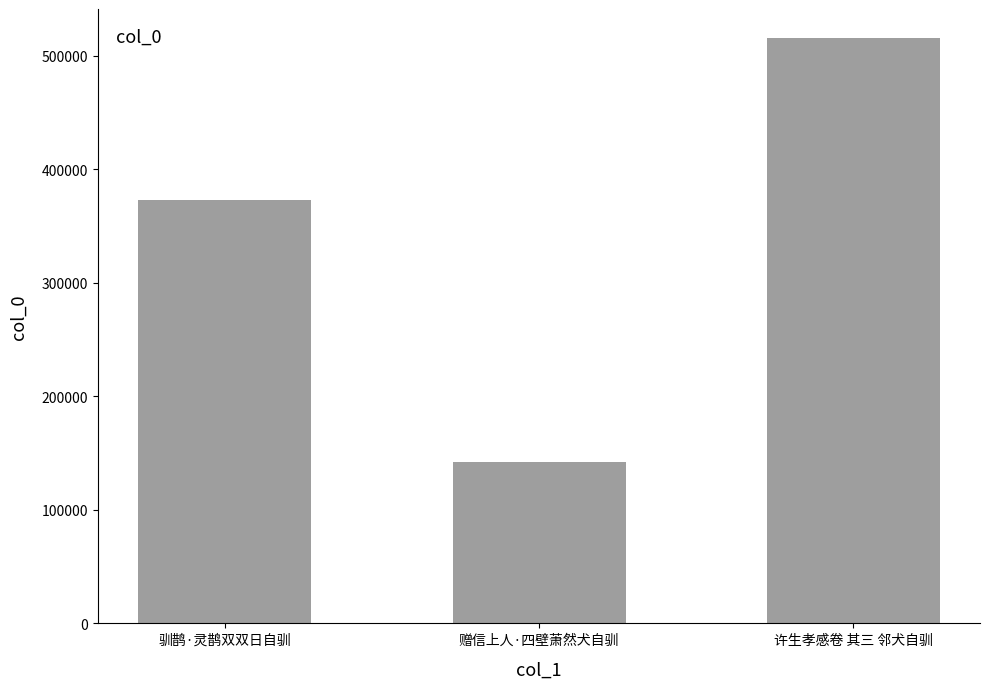

What is the sum of the values at 许生孝感卷 其三 邻犬自驯 and 赠信上人·四壁萧然犬自驯?

657752